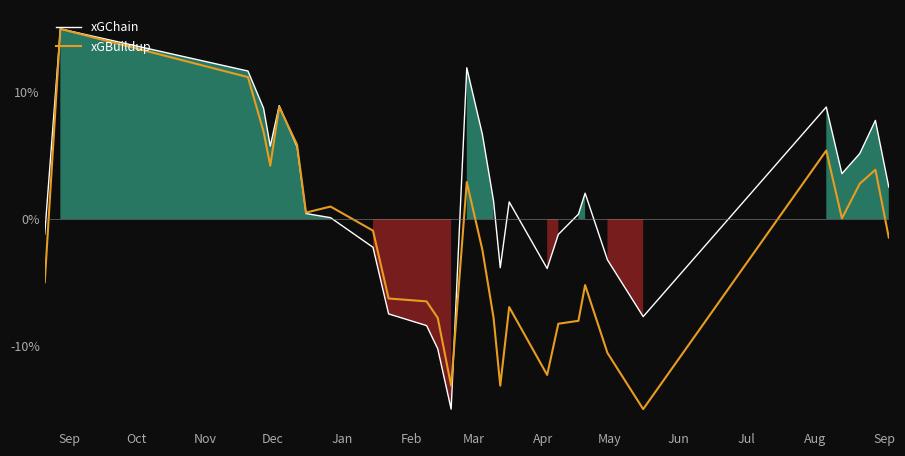

What is the maximum value for xGChain?

15.0